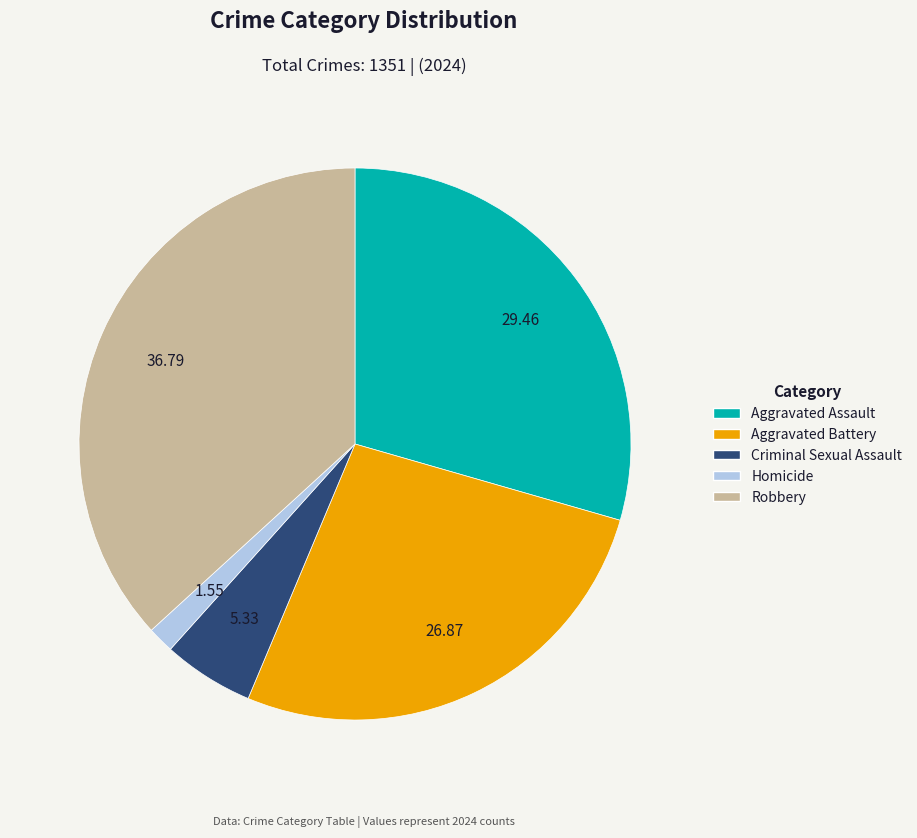

Does Robbery account for over 50% of the chart?

No